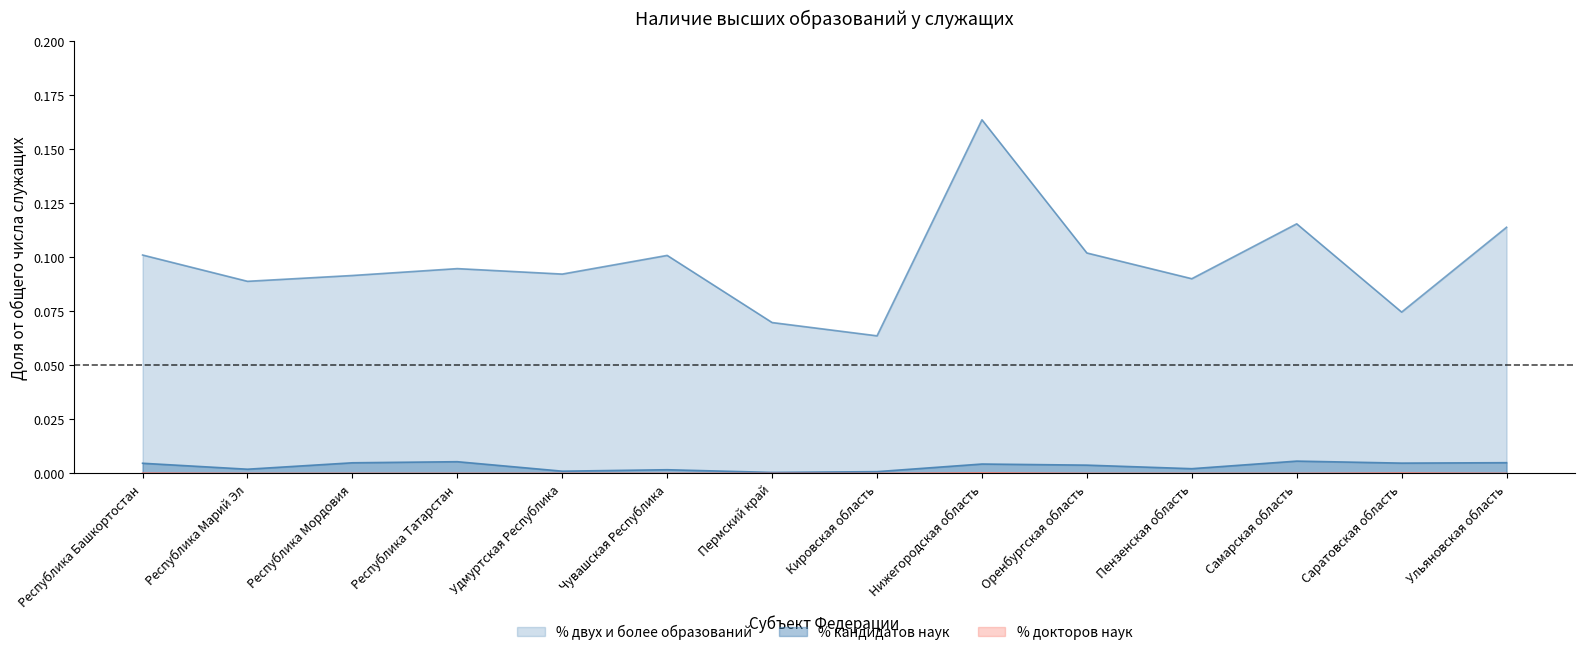

Which series has the largest range (max minus min)?

% двух и более образований